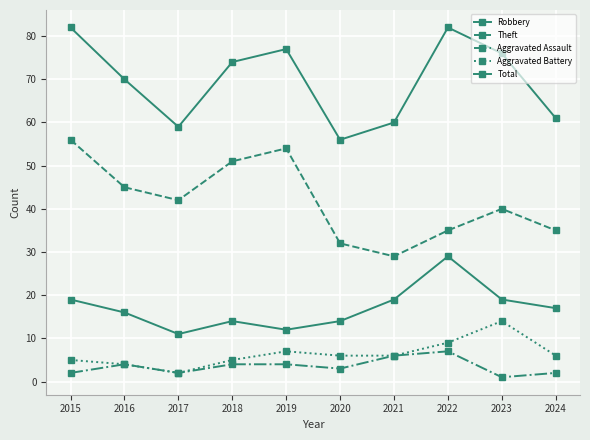

At how many categories does at least one series exceed 7?

10